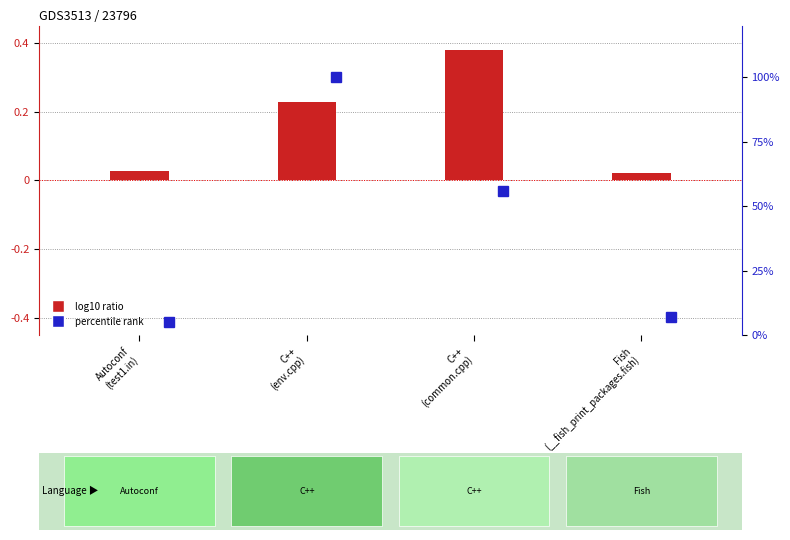

What is the sum of the values at C++
(env.cpp) and Fish
(__fish_print_packages.fish)?

0.2